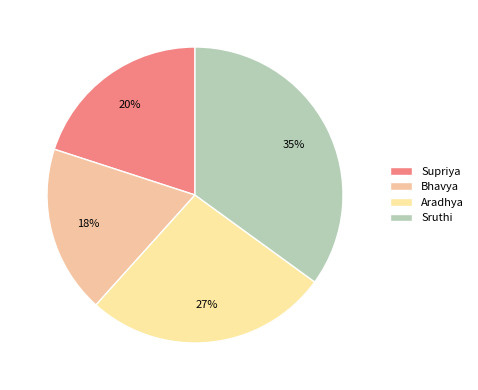

To the nearest percent, what percentage of the pie is Sruthi?

35%